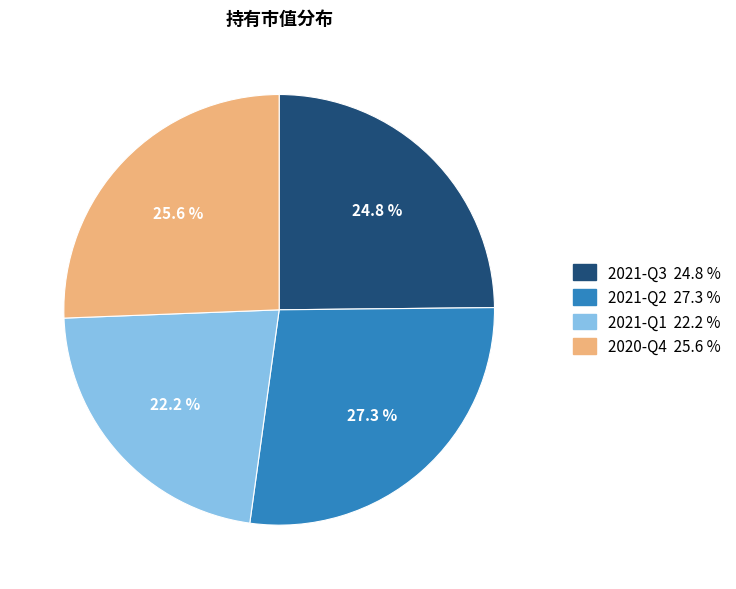

To the nearest percent, what percentage of the pie is 2020-Q4?

26%